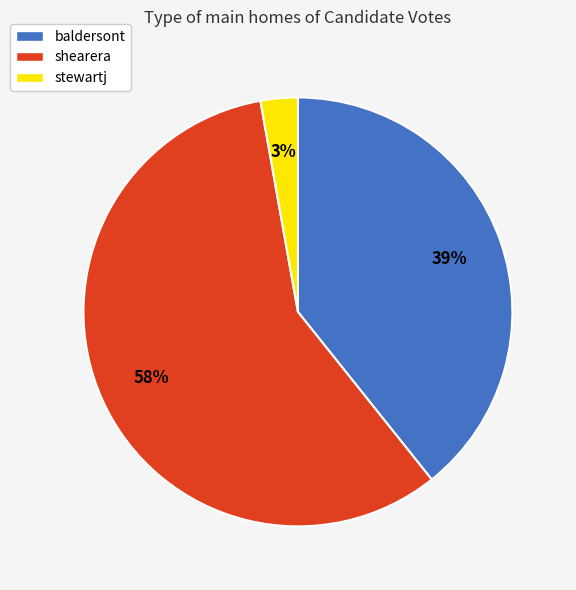

To the nearest percent, what portion does stewartj represent?

3%